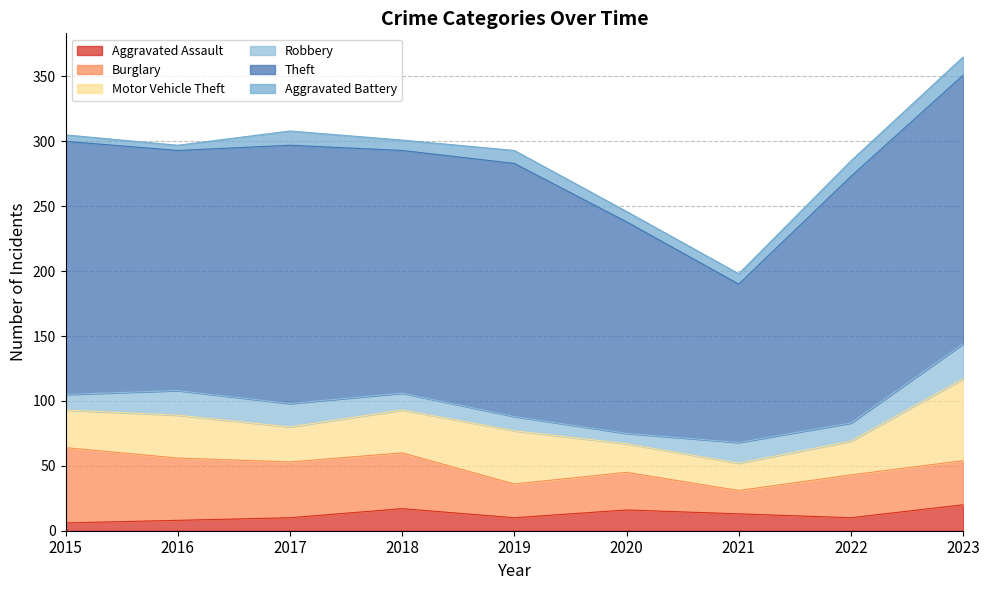

How many interior local valleys does the Motor Vehicle Theft series have?

2